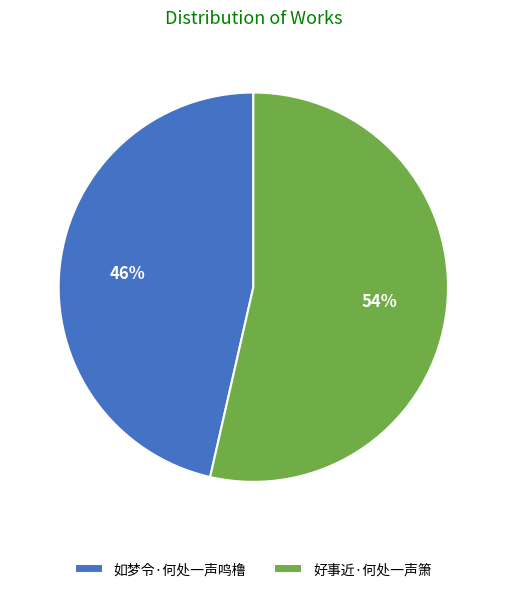

Which has a higher value, 好事近·何处一声箫 or 如梦令·何处一声鸣橹?

好事近·何处一声箫